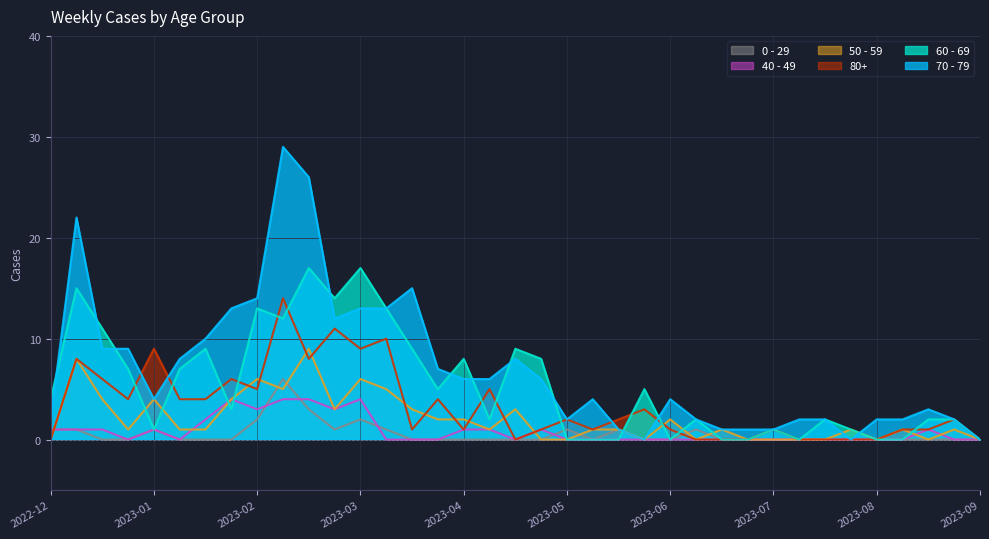

Which series has the widest spread of values?

70 - 79